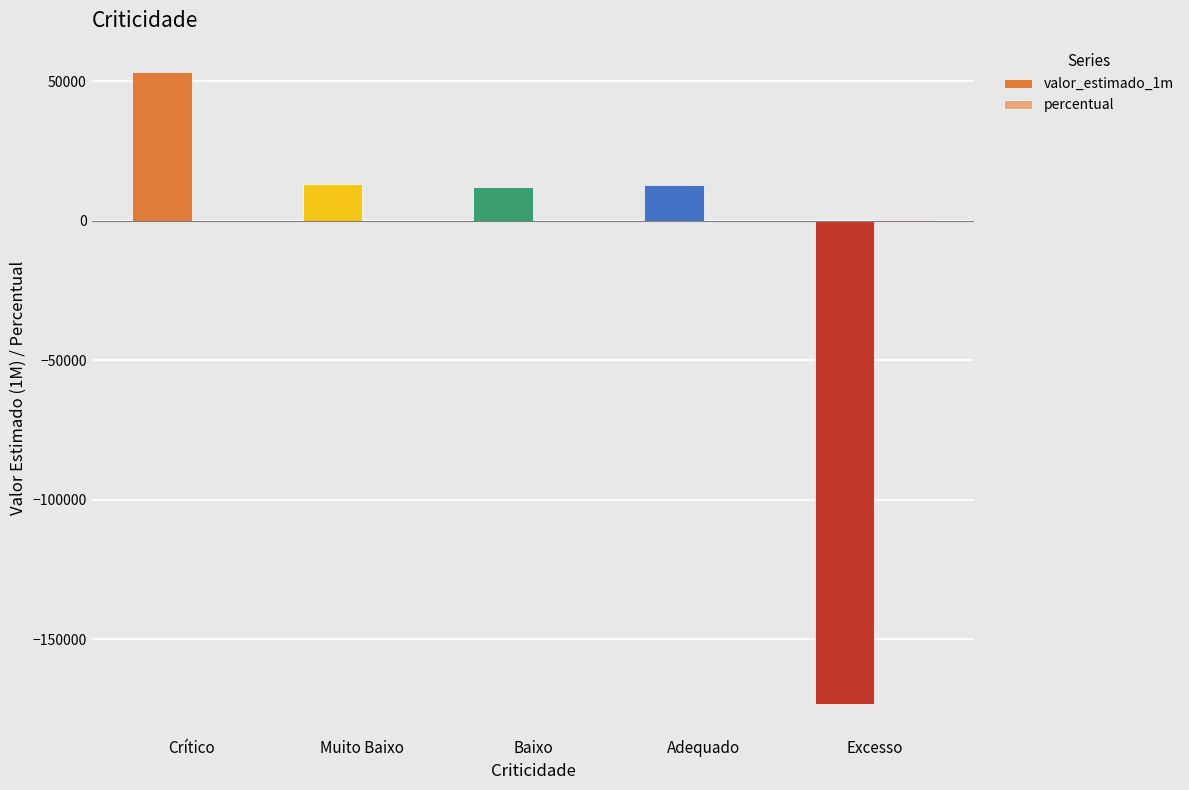

The value of valor_estimado_1m at Muito Baixo is 3367.9. True or false?

False